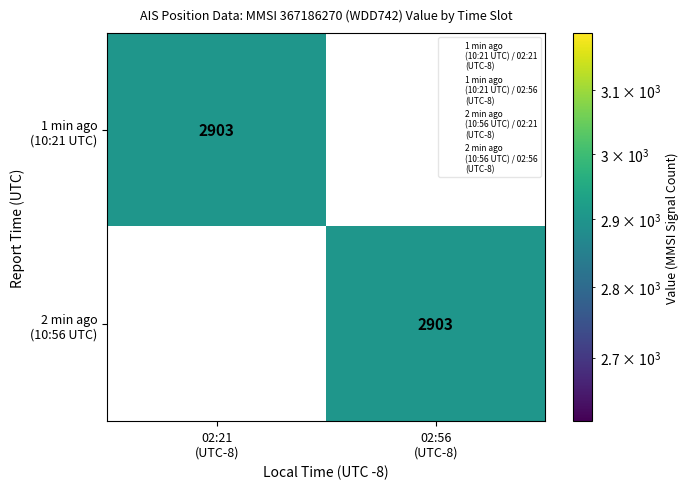

Which series has the largest total across all categories?

1 min ago (10:21 UTC)